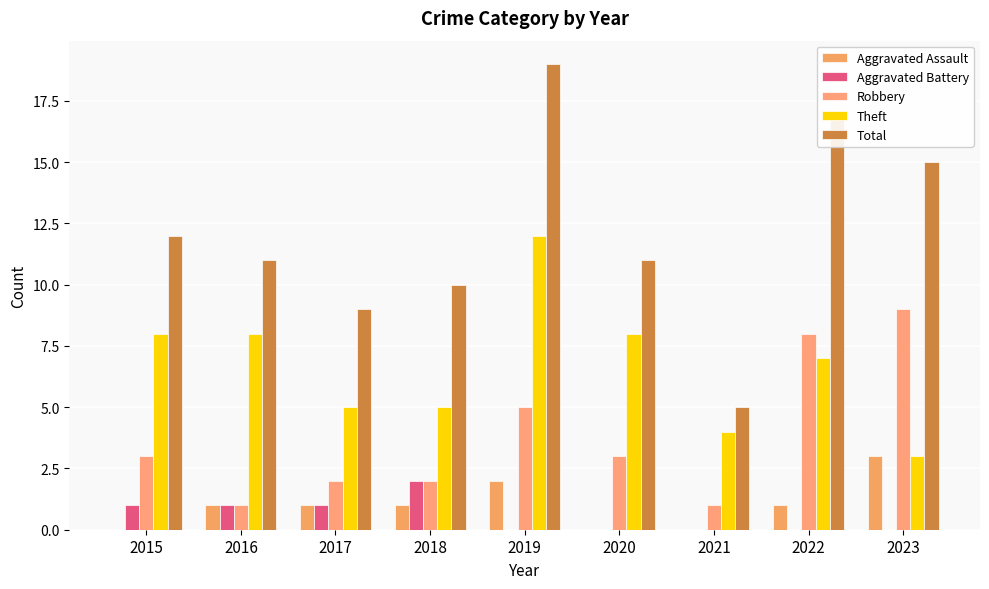

What is the total value across all series at 2015?

24